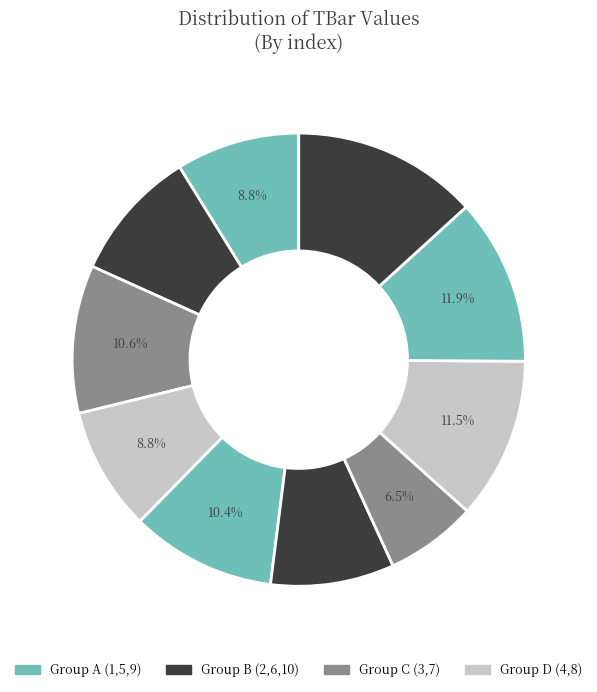

What is the smallest slice in the pie chart?

7